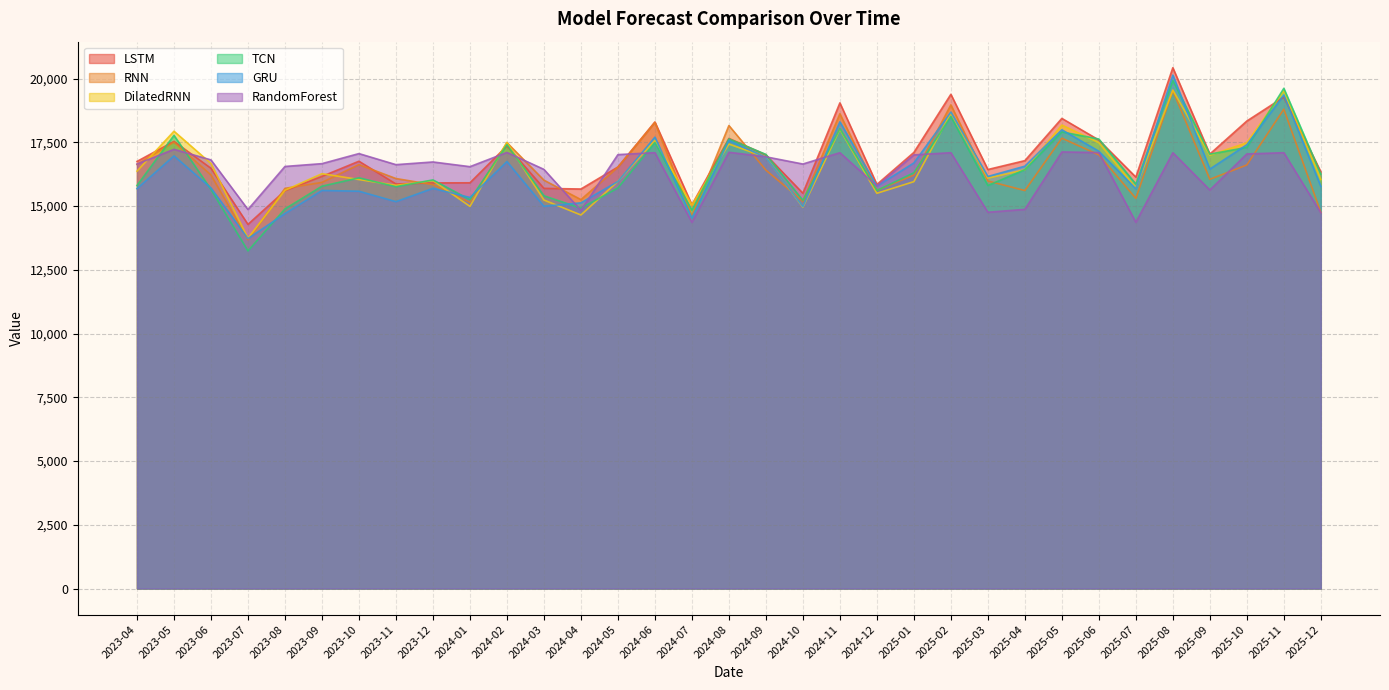

At which label is DilatedRNN closest to 16642?

2023-06